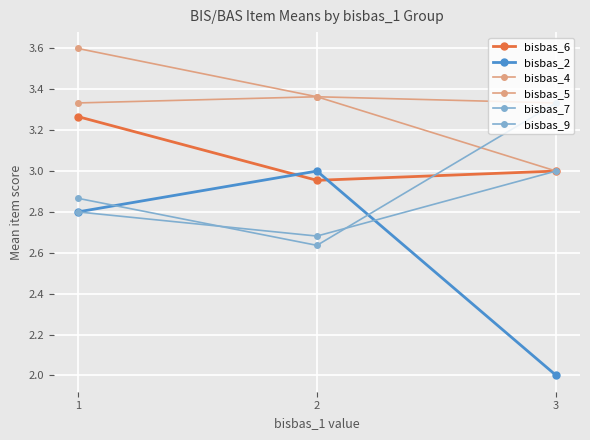

Is this an area chart (filled region under the line)?

No